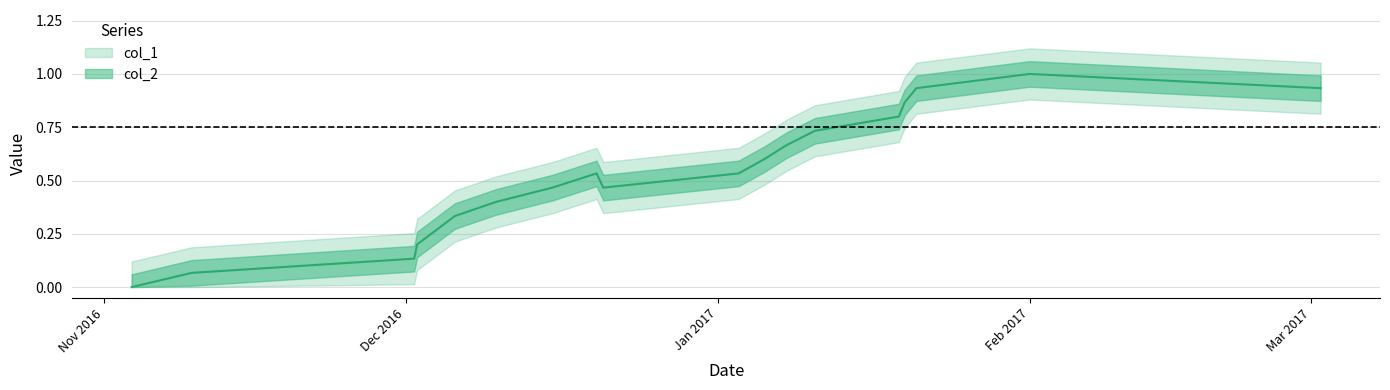

What is the change in value from 1478196159 to 1478710958?

+0.1